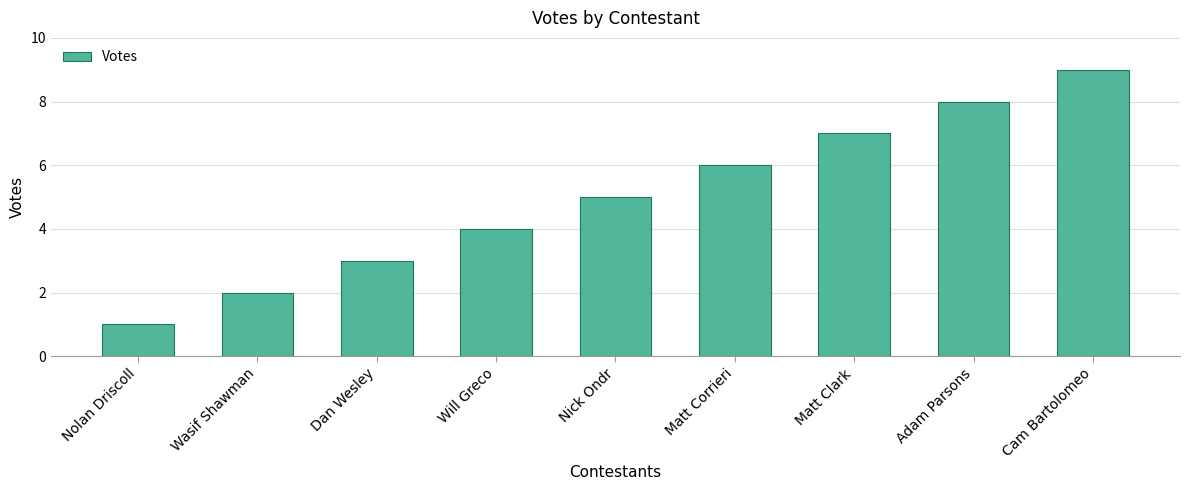

What is the average value?

5